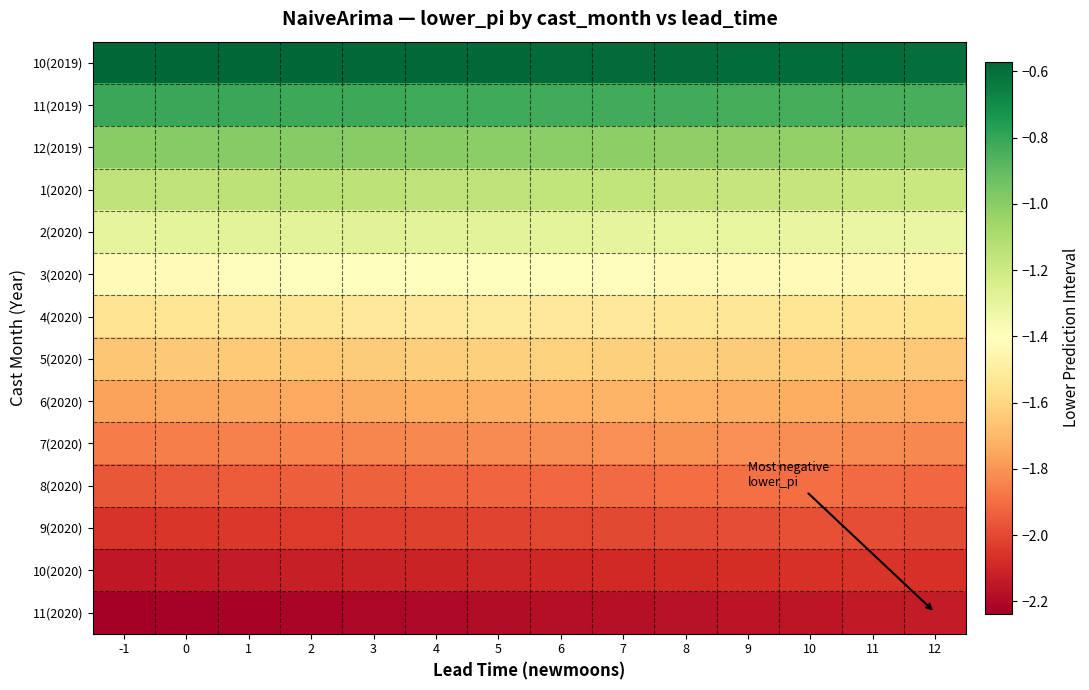

At which category is the sum across all series the highest?

7